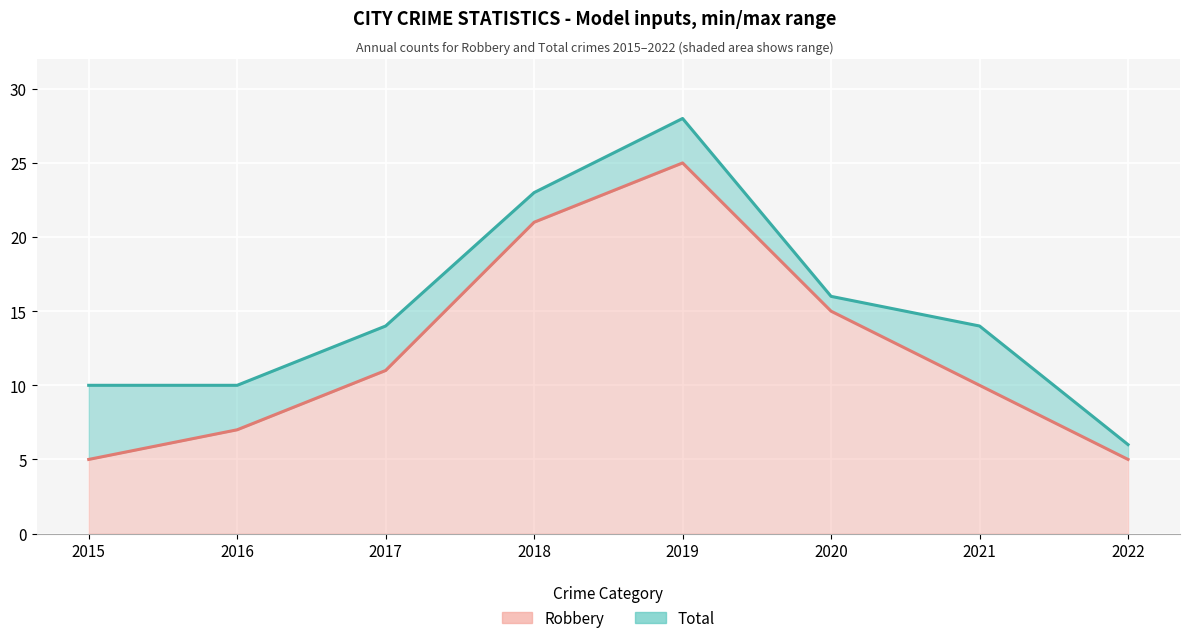

What is the value of the Total point at the 5th from the left?

28